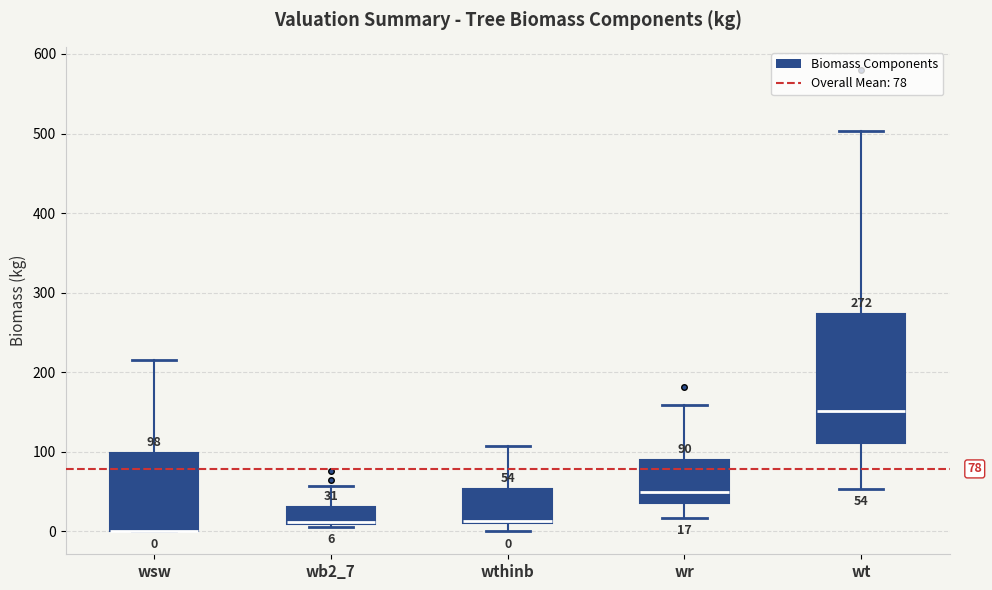

Comparing the boxes themselves (not the whiskers), which one is the tallest?

wt